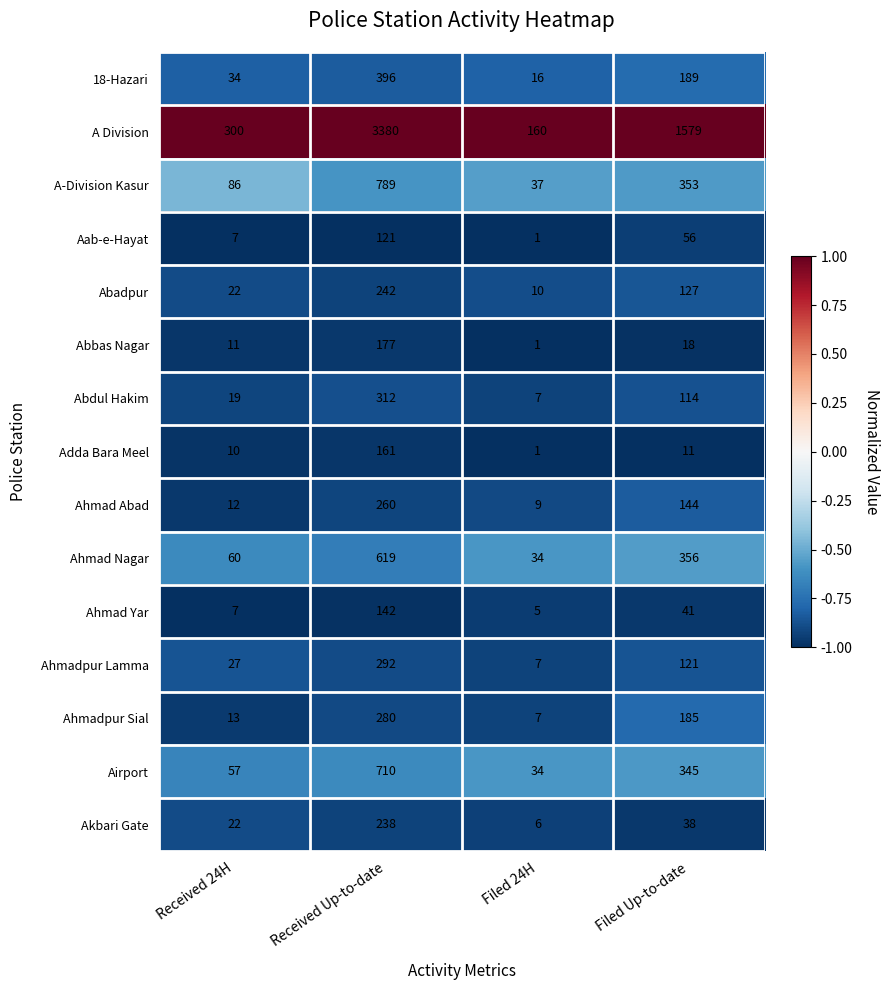

How many distinct data groups are displayed?

15